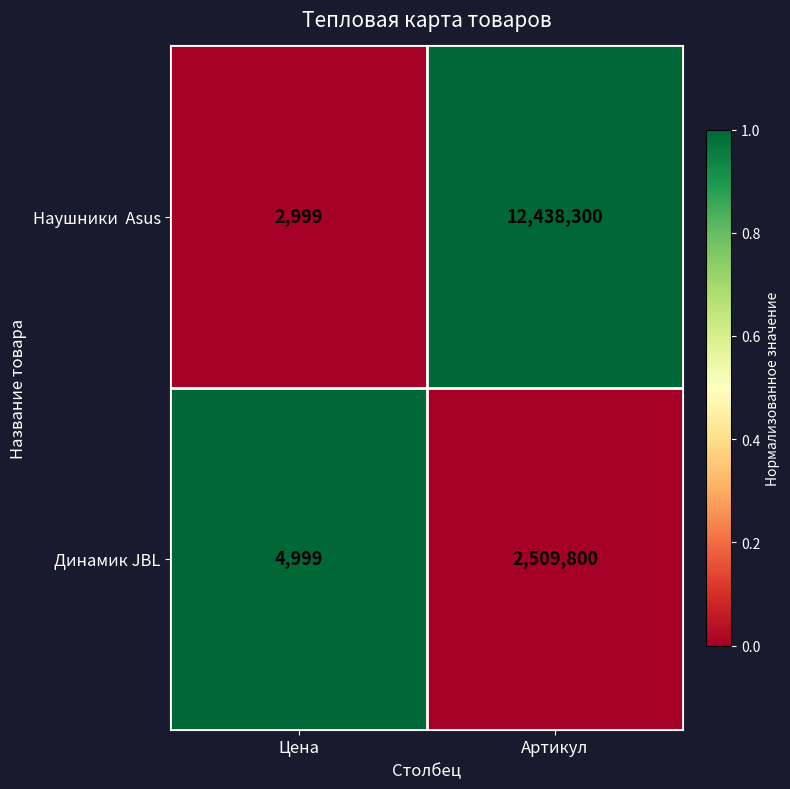

What is the maximum value shown in the chart?

12438300